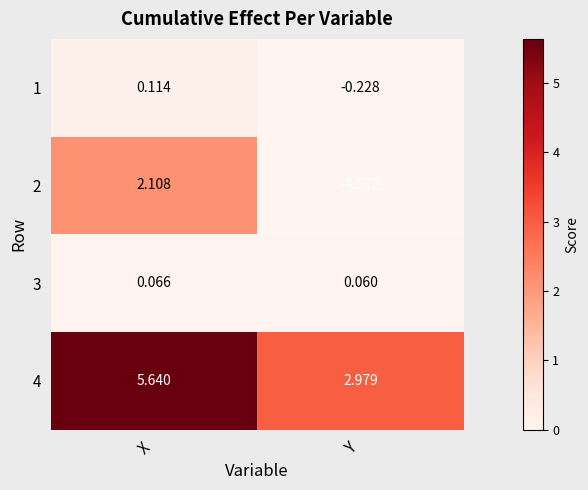

Which series has the largest range (max minus min)?

2